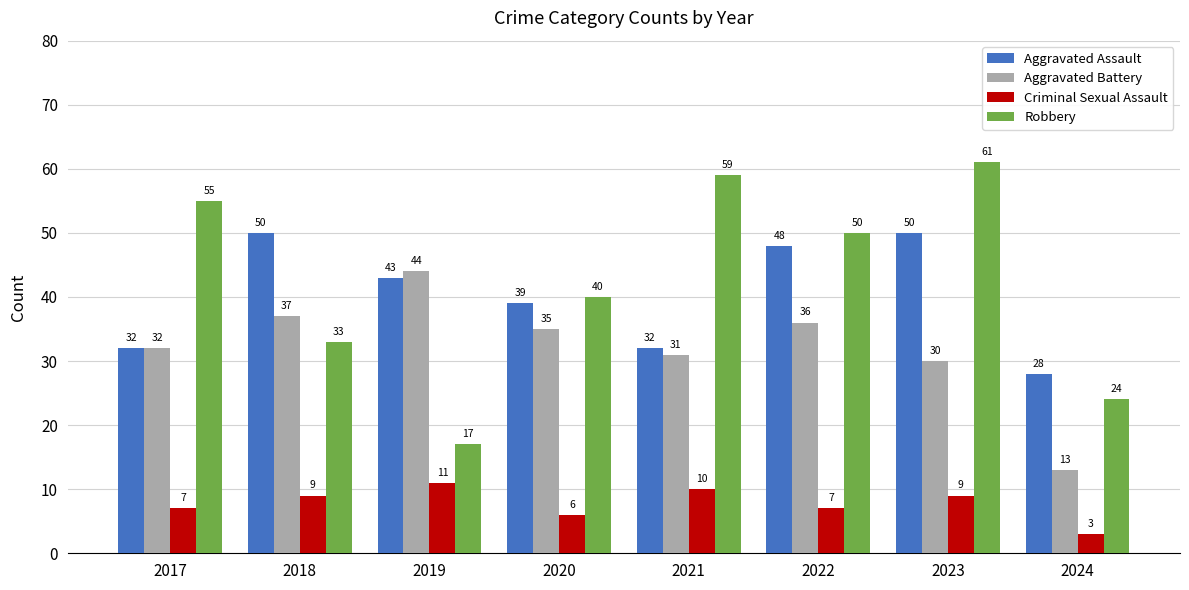

Which series has the largest total across all categories?

Robbery